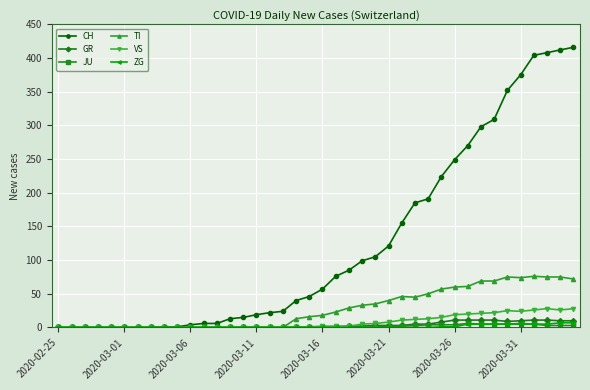

How many lines are shown in the chart?

6